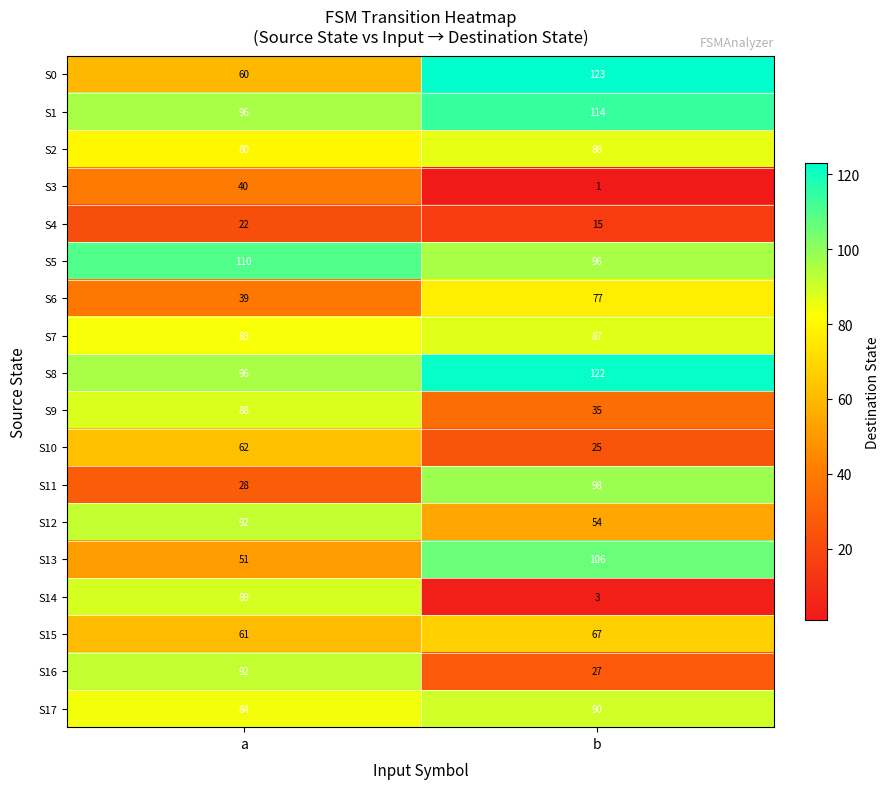

Is it true that S7 equals 87 at b?

True